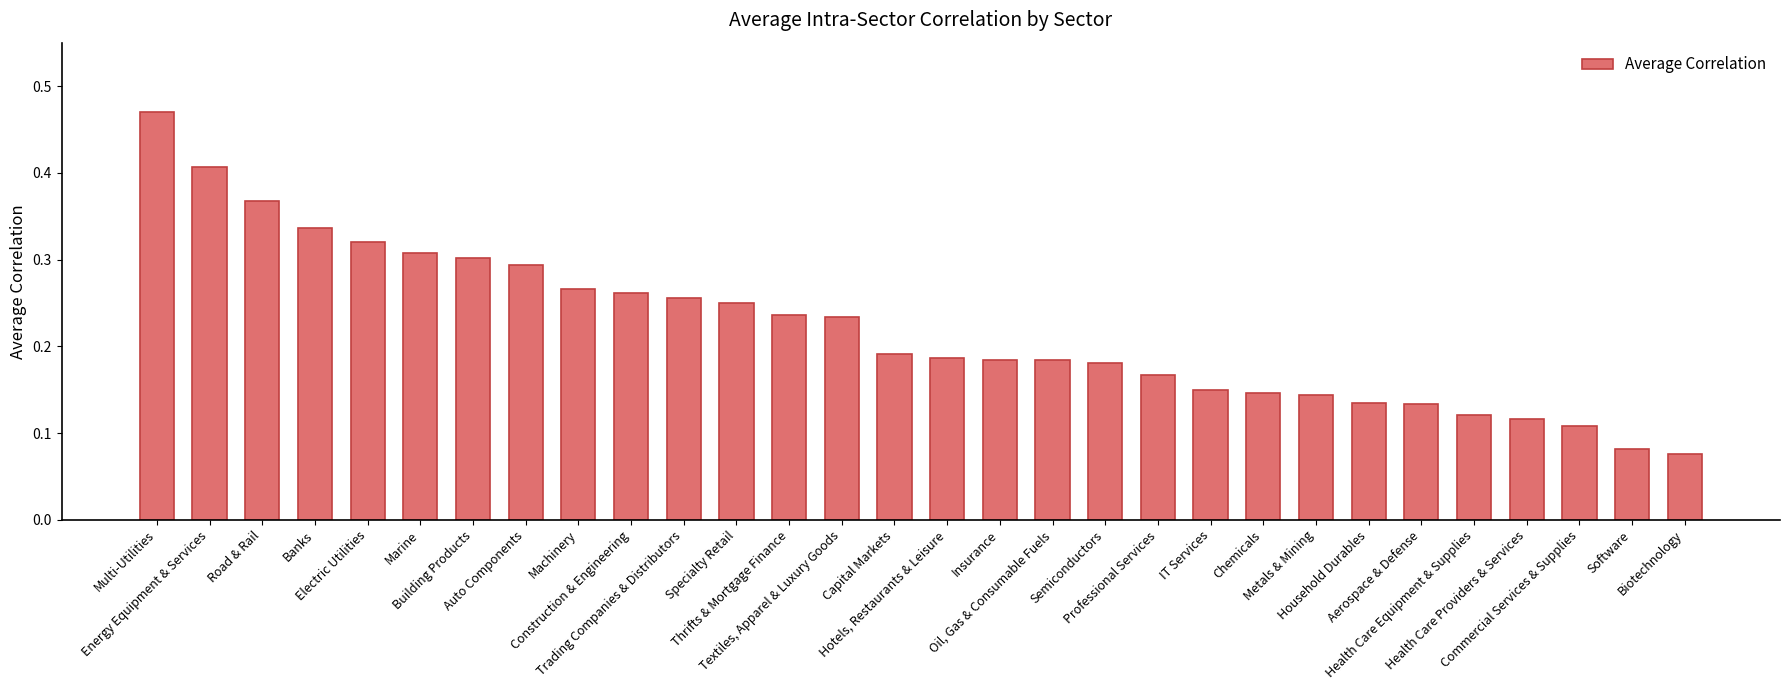

Which has a higher value, Health Care Equipment & Supplies or Electric Utilities?

Electric Utilities